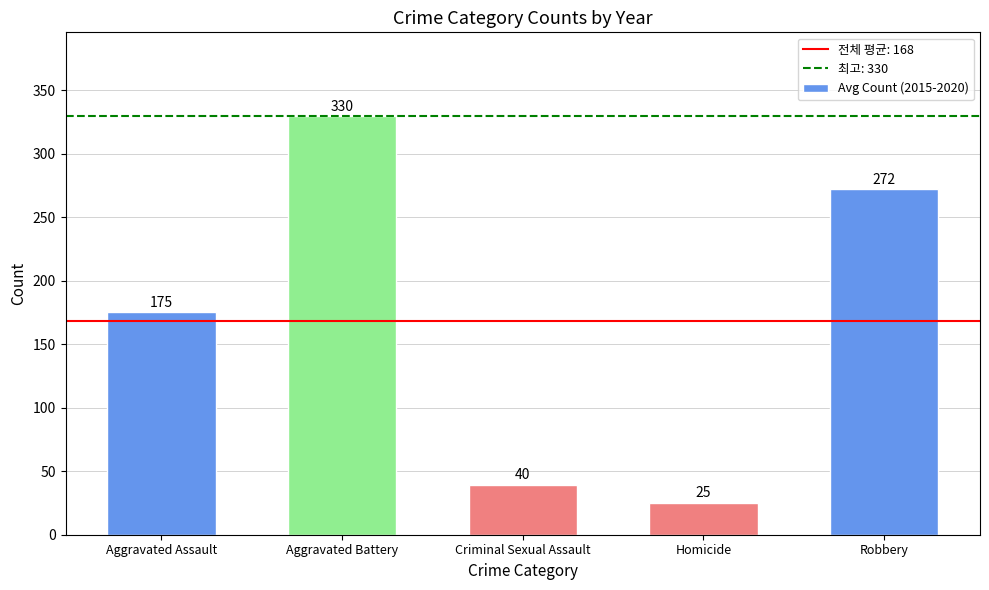

At which category does the chart reach its minimum across all series?

Homicide